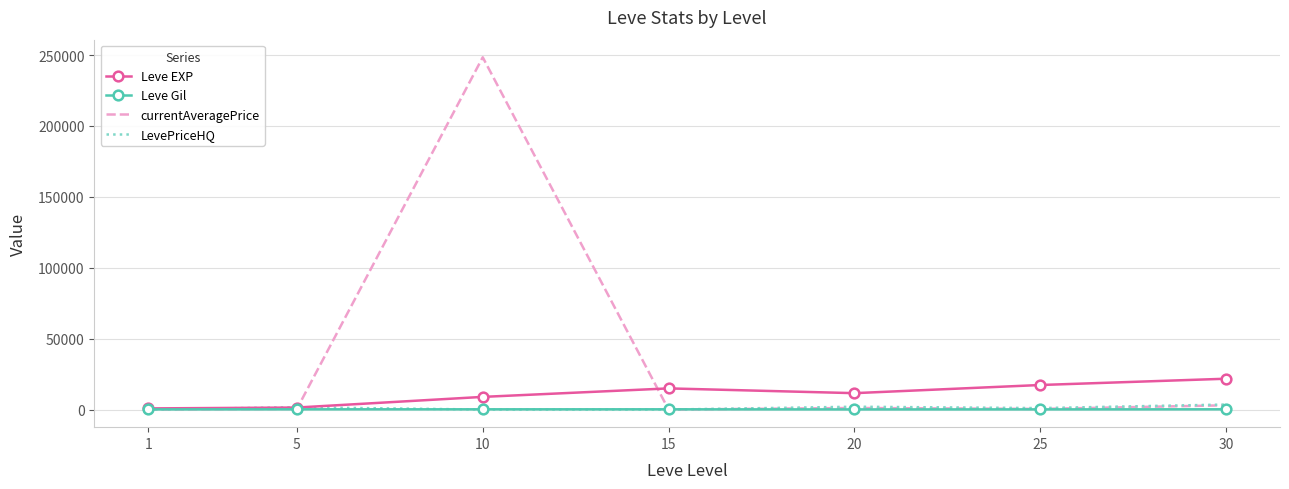

The value of Leve EXP at 25 is 17310.0. True or false?

True